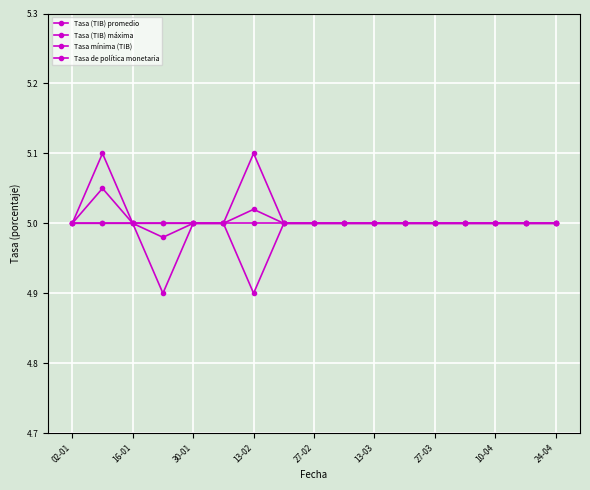

True or false: Tasa de política monetaria and Tasa (TIB) promedio cross at least once.

False